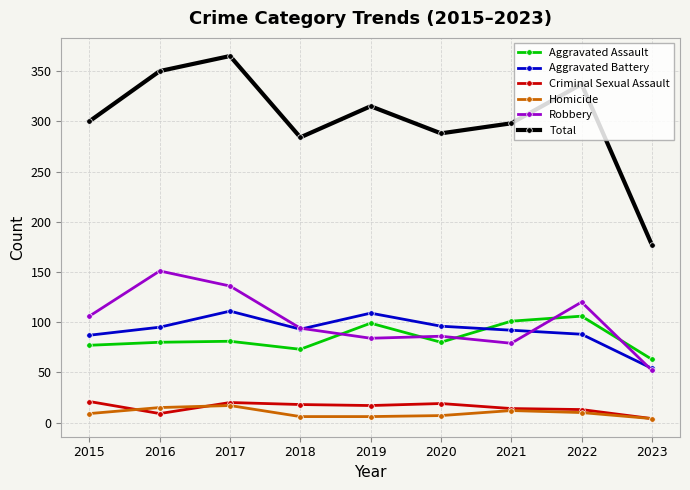

What is the maximum value for Total?

365